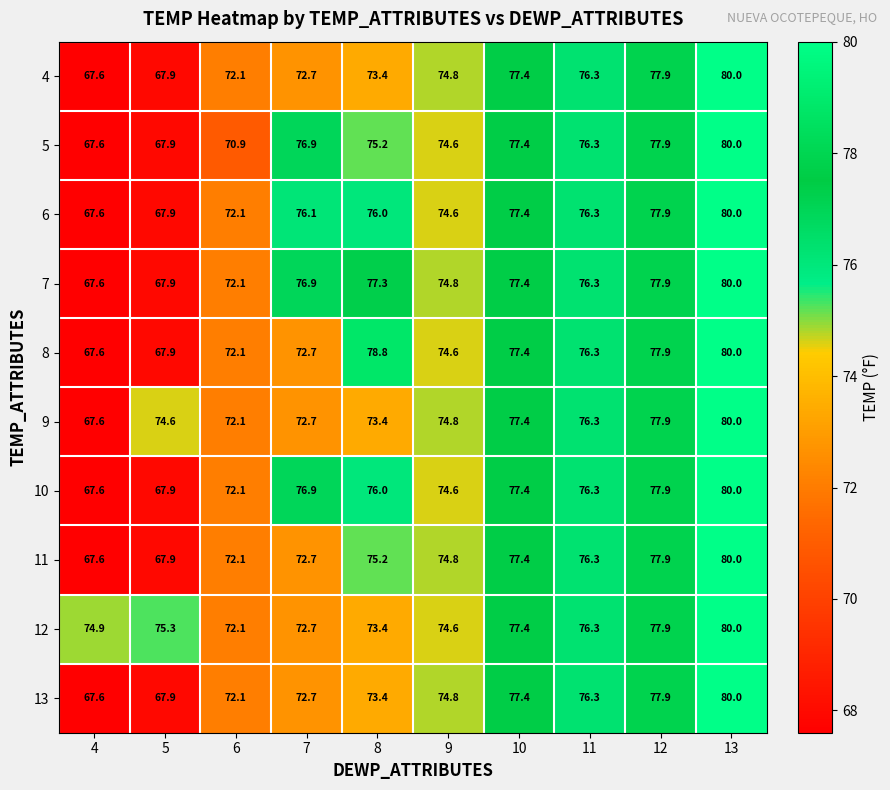

Rank the categories by 11 value from lowest to highest.

4, 5, 6, 7, 9, 8, 11, 10, 12, 13